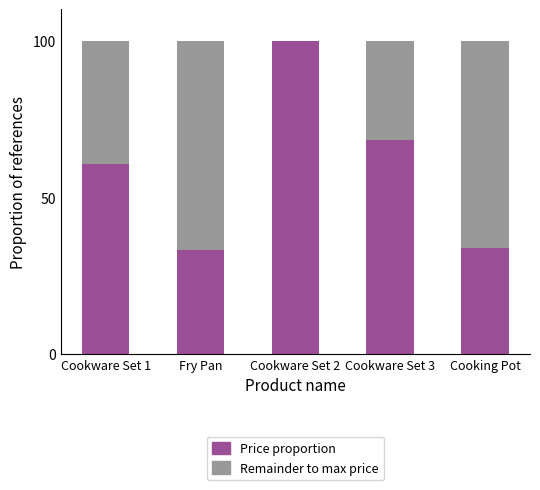

Reading left to right, what are the values for Price proportion?

Cookware Set 1=60.7	Fry Pan=33.3	Cookware Set 2=100.0	Cookware Set 3=68.2	Cooking Pot=34.0